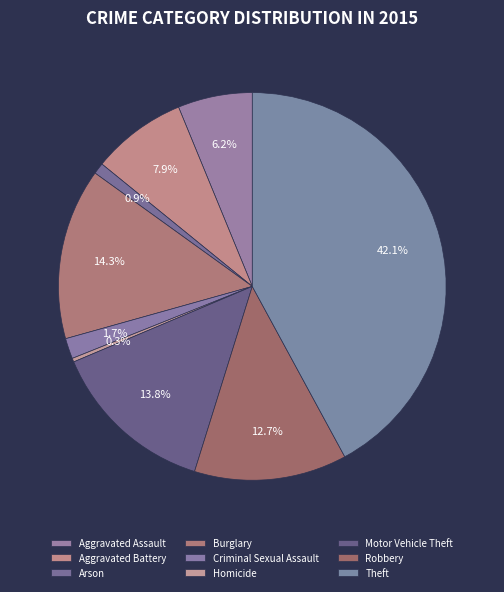

To the nearest percent, what portion does Arson represent?

1%